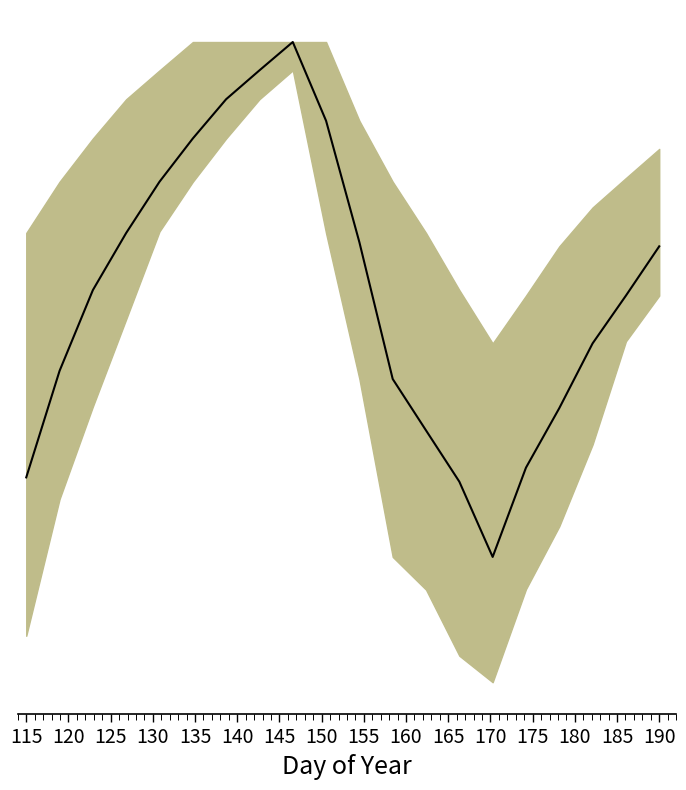

What is the value of the 12th point from the left?

53.5